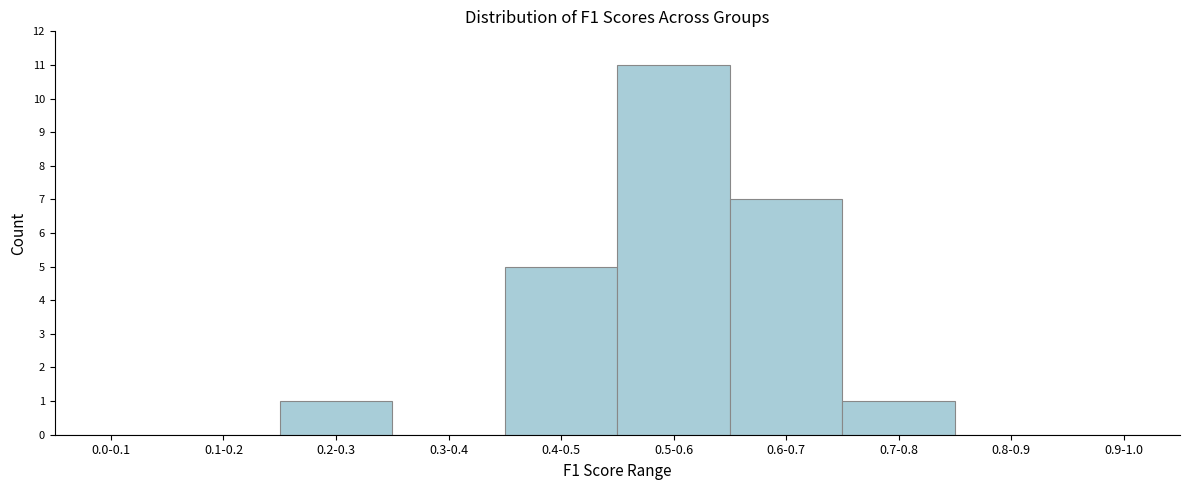

Reading left to right, extract all data points from this chart.

0.0-0.1=0	0.1-0.2=0	0.2-0.3=1	0.3-0.4=0	0.4-0.5=5	0.5-0.6=11	0.6-0.7=7	0.7-0.8=1	0.8-0.9=0	0.9-1.0=0